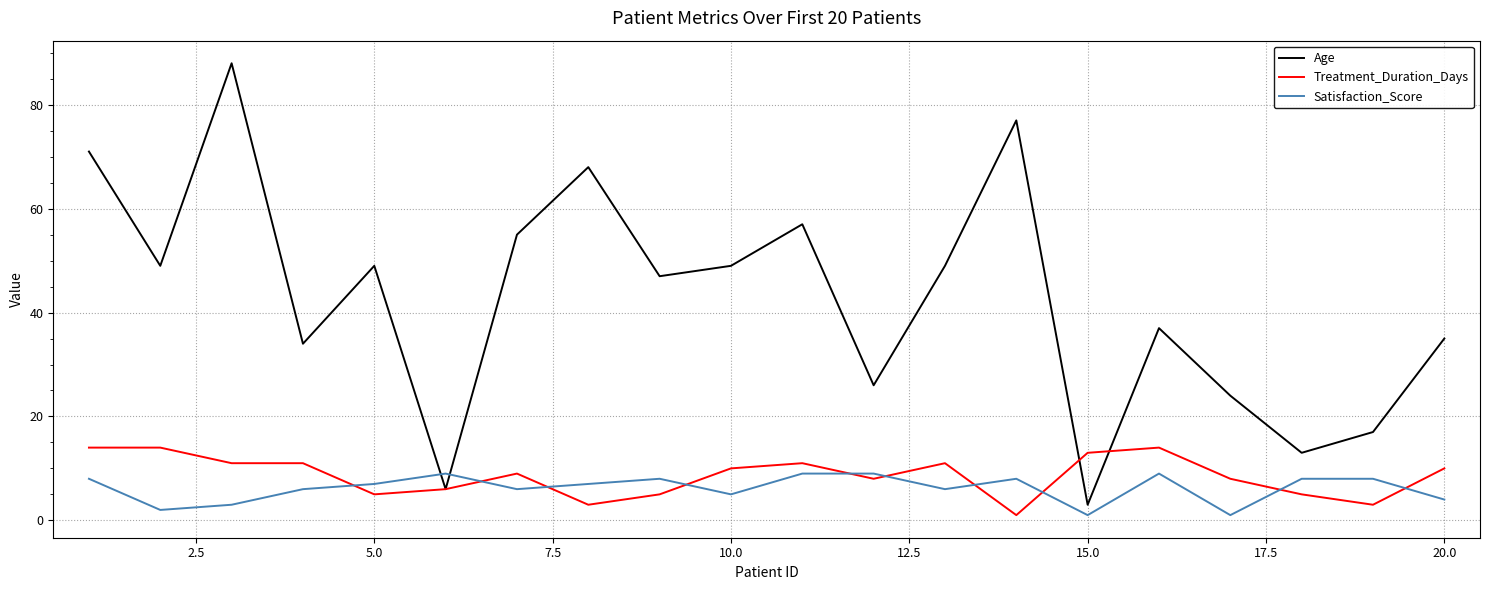

Rank the series by their maximum value, from lowest to highest.

Satisfaction_Score, Treatment_Duration_Days, Age